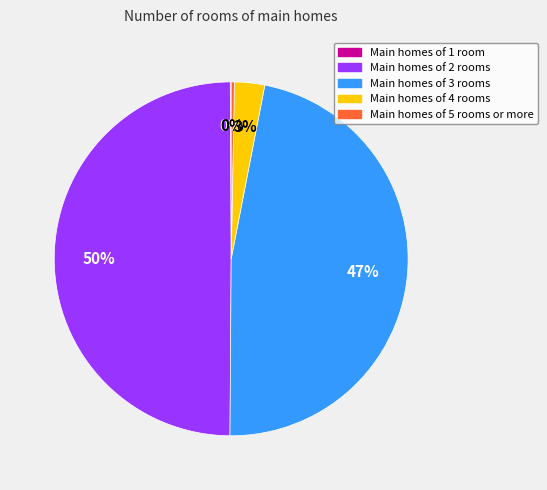

To the nearest percent, what is the difference between the largest and smallest slice percentages?

50%